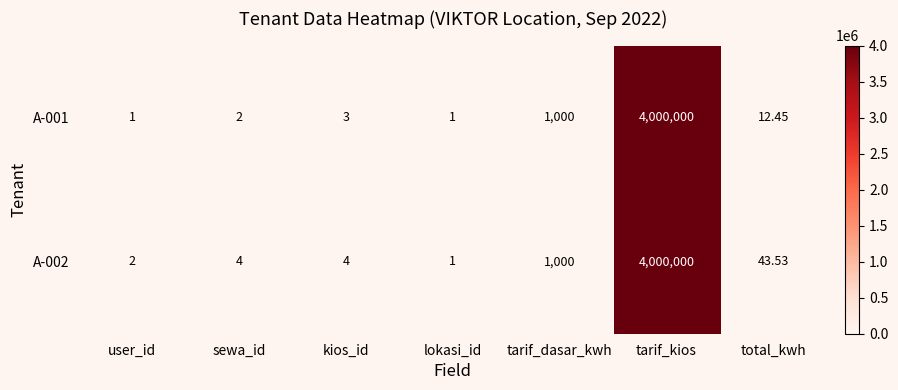

Between user_id and total_kwh, which series saw the biggest shift?

A-002